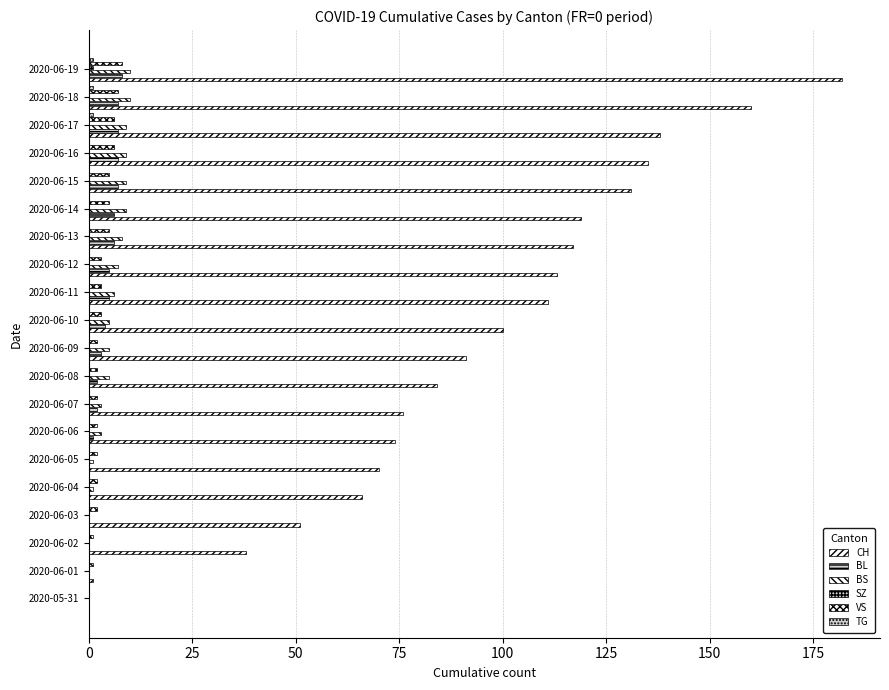

Count the number of categories in the chart.

20